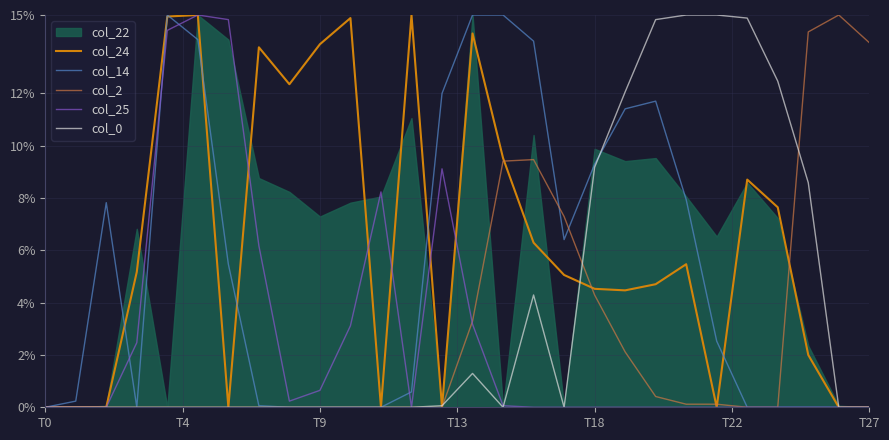

What is the maximum value for col_14?

15.0